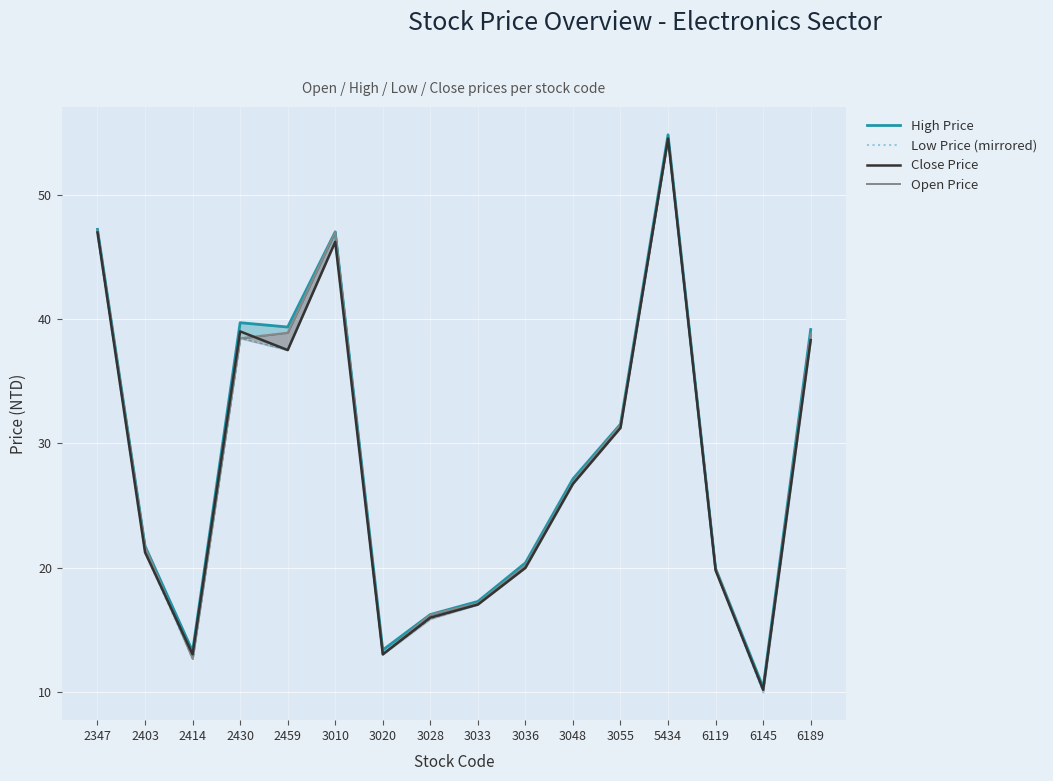

List the series in order of their peak value, highest first.

High Price, Low Price (mirrored), Close Price, Open Price